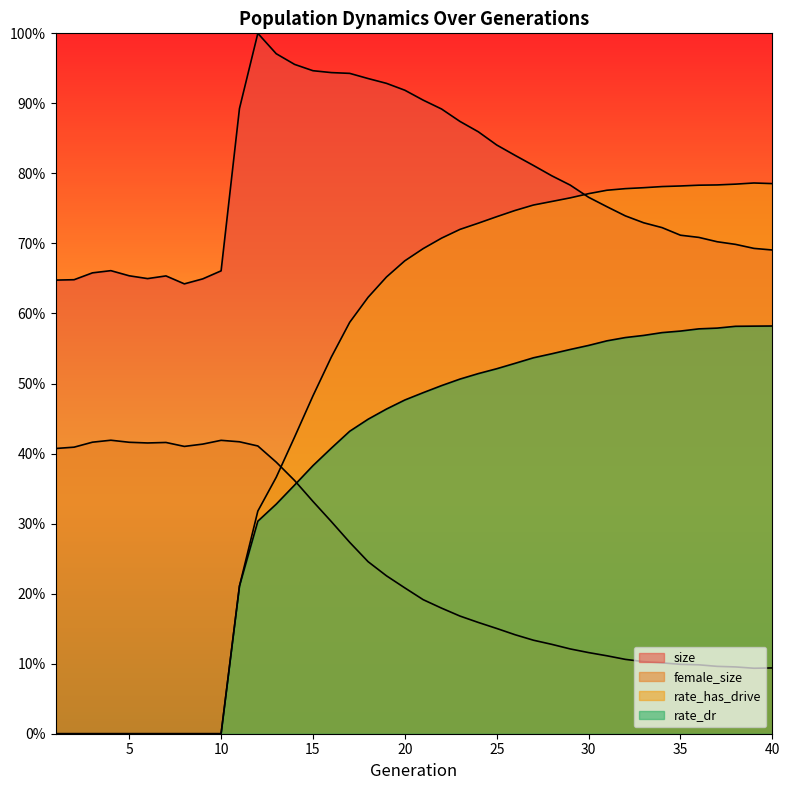

True or false: rate_has_drive has more than 2 points higher than both neighbors.

False